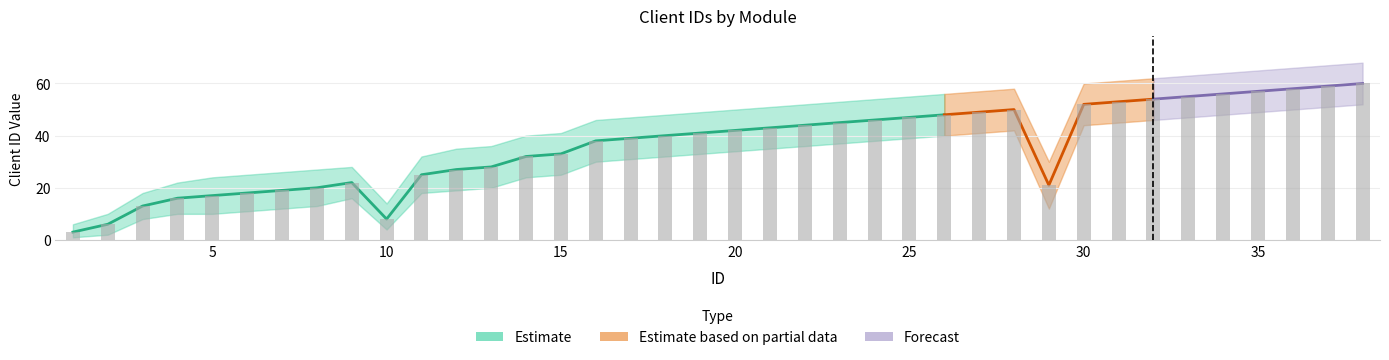

How many categories are shown in the chart?

38